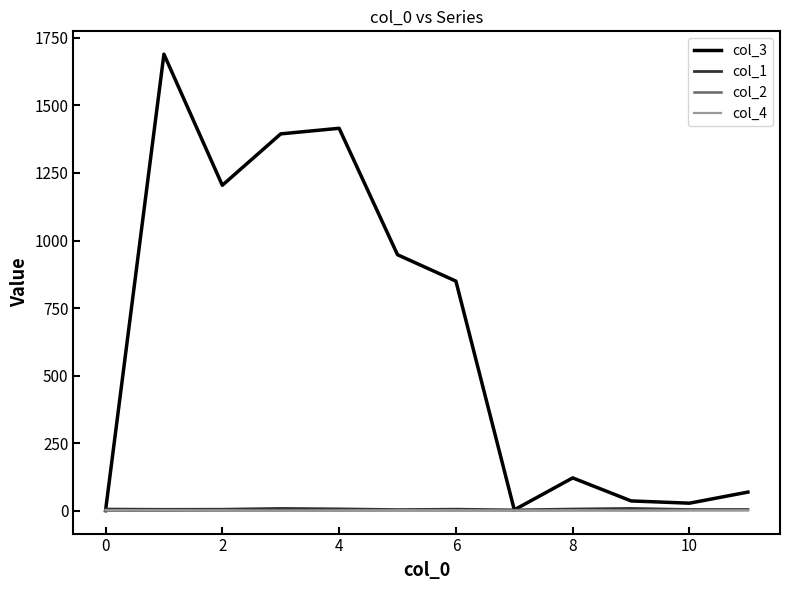

What is the greatest value displayed?

1689.5